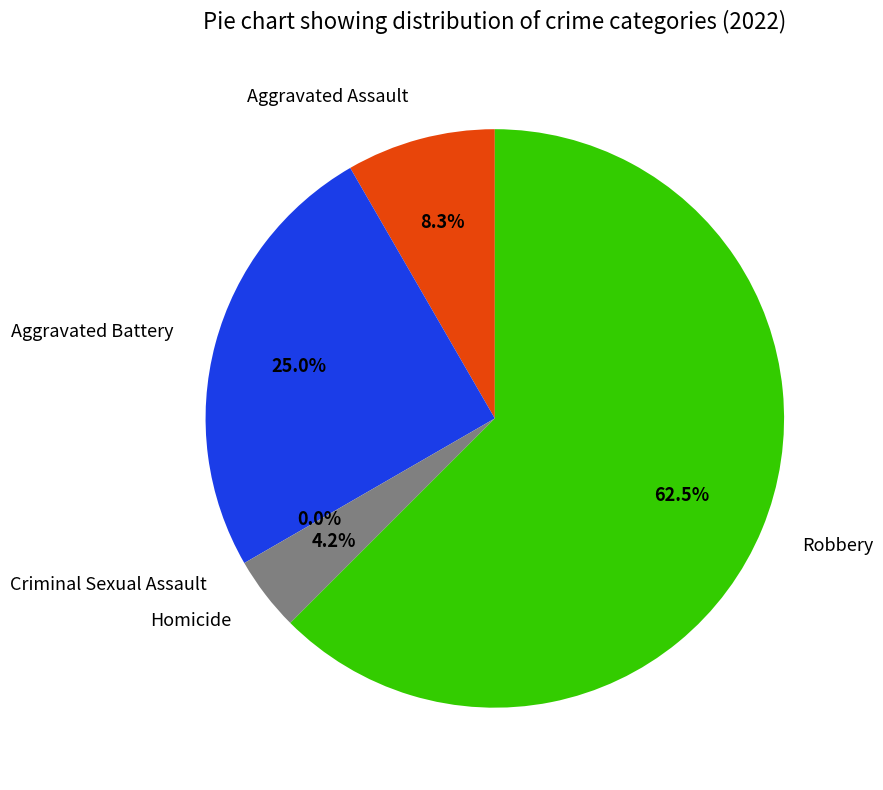

Combined, do Criminal Sexual Assault and Robbery account for over 50%?

Yes